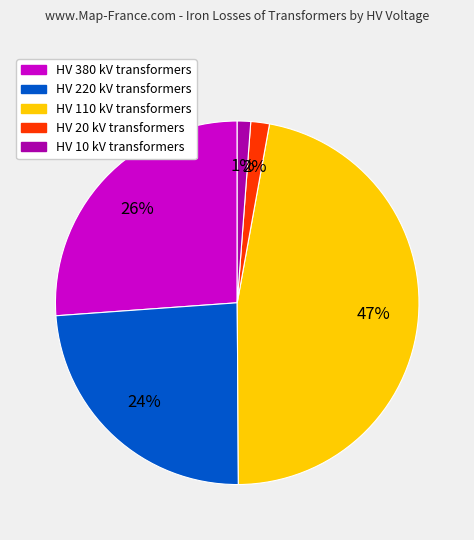

Is it true that HV 10 kV transformers is 1% of the pie?

True